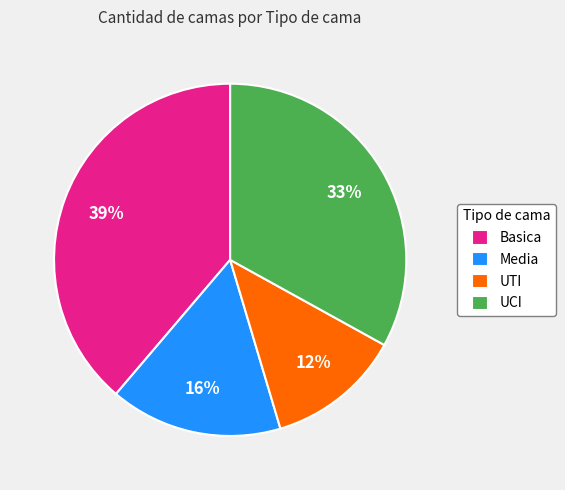

To the nearest percent, what is the combined percentage of Basica and UTI?

51%